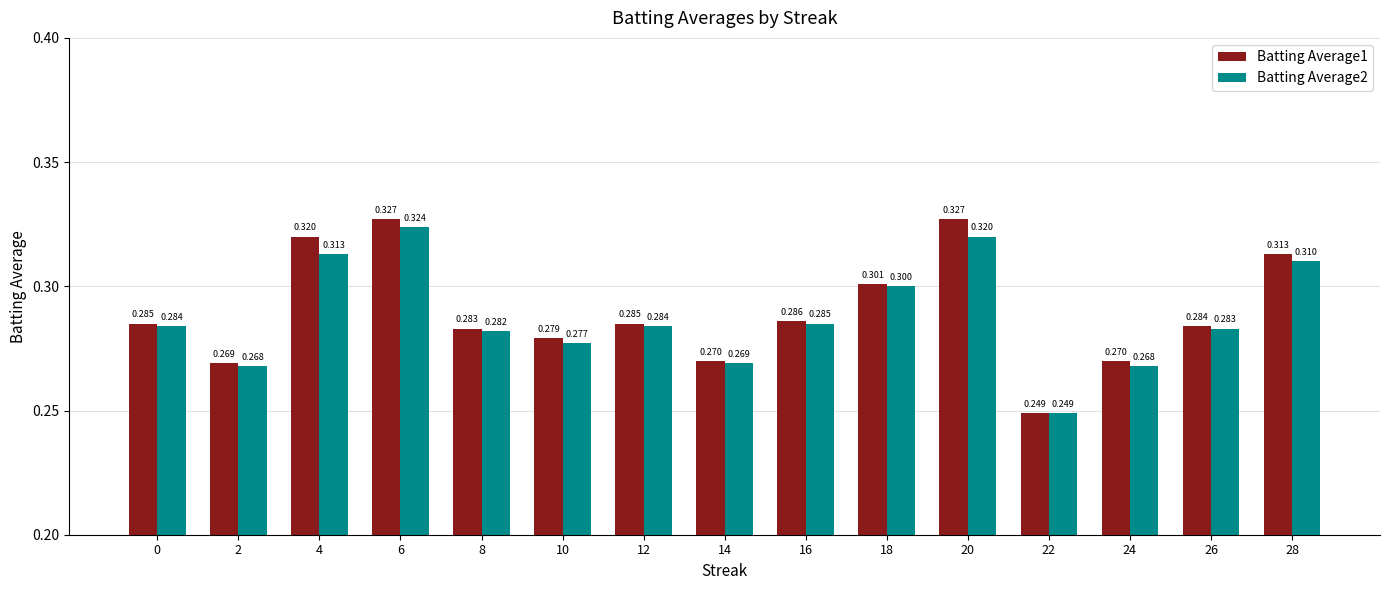

How many categories are shown in the chart?

15